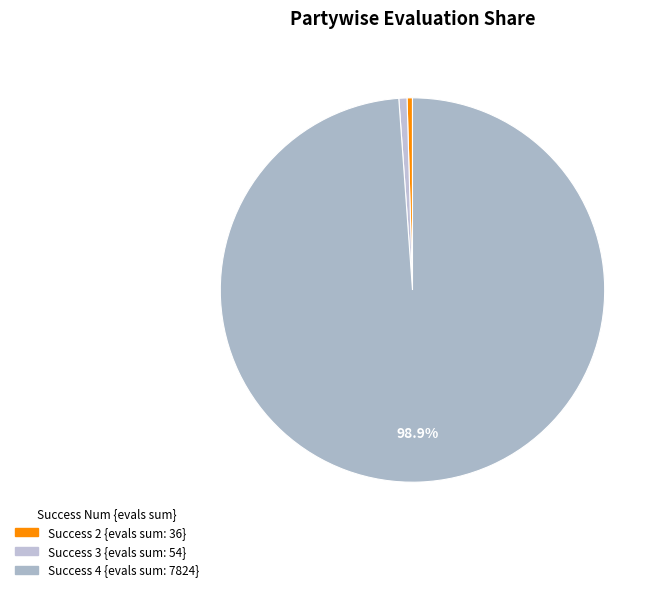

To the nearest percent, what is the difference between the largest and smallest slice percentages?

98%